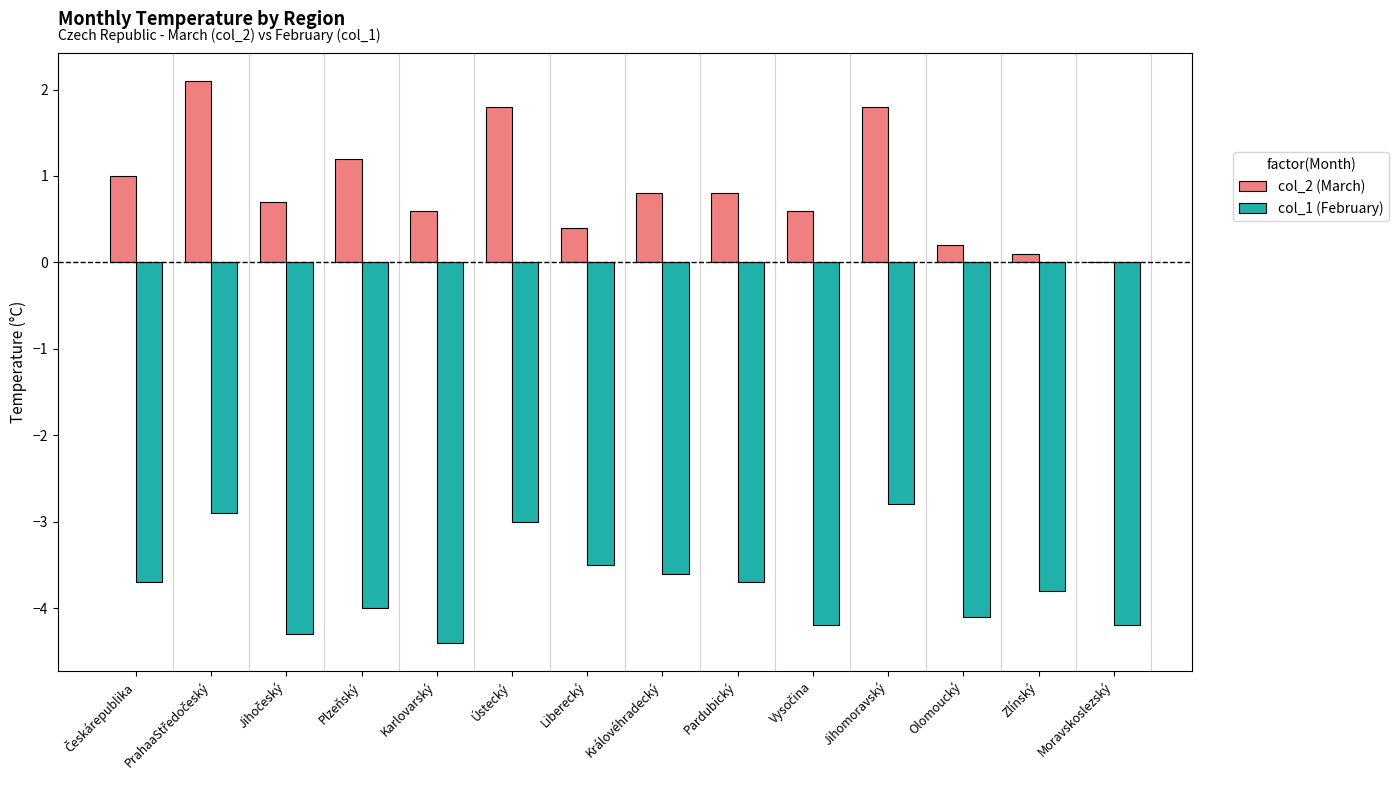

Reading left to right, list all the values displayed in this chart.

col_2 (March): 1.0	2.1	0.7	1.2	0.6	1.8	0.4	0.8	0.8	0.6	1.8	0.2	0.1	0.0
col_1 (February): -3.7	-2.9	-4.3	-4.0	-4.4	-3.0	-3.5	-3.6	-3.7	-4.2	-2.8	-4.1	-3.8	-4.2